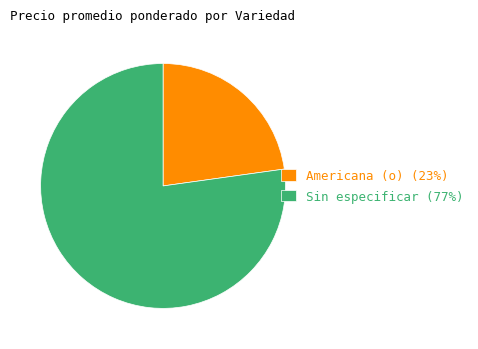

Is the sum of Sin especificar (77%) and Americana (o) (23%) greater than half?

Yes